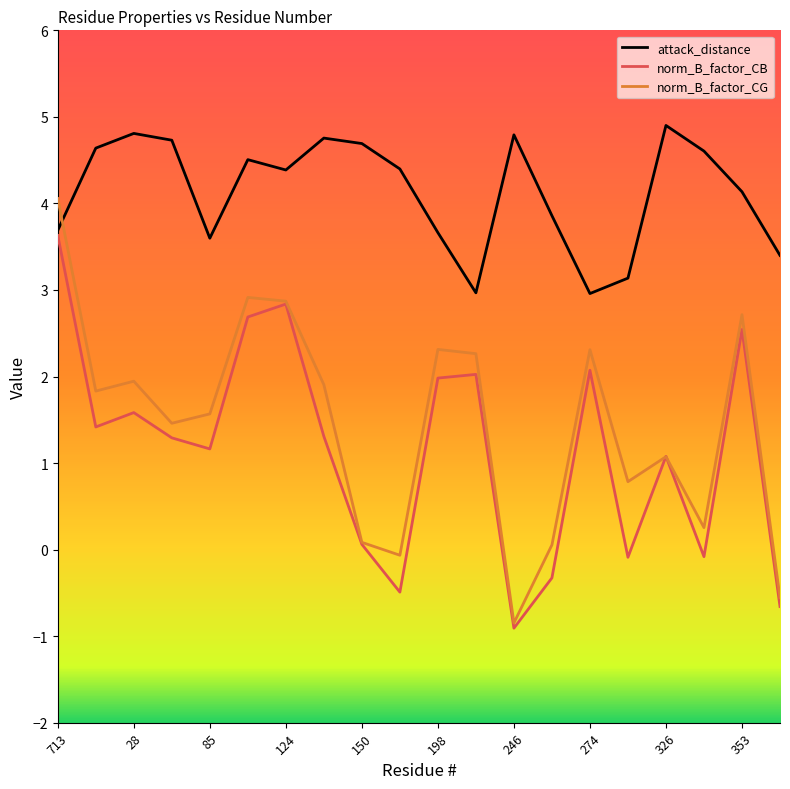

What is the smallest value displayed?

-0.9